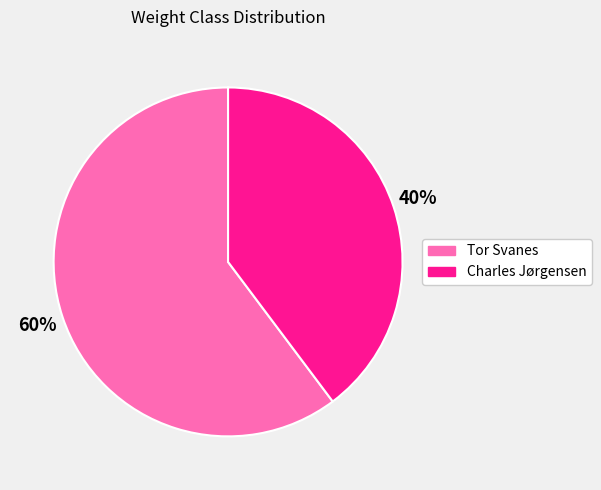

True or false: Tor Svanes accounts for 50% of the total.

False